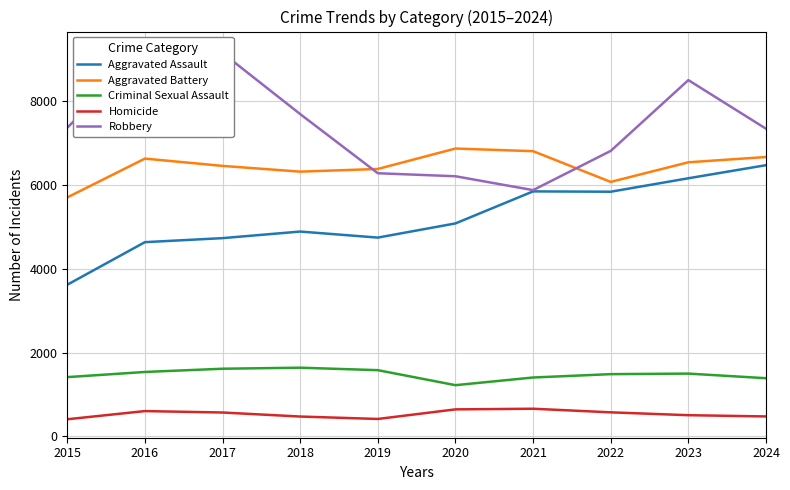

Reading left to right, what are all the values shown in this chart?

Aggravated Assault: 3620	4635	4731	4888	4744	5082	5846	5838	6159	6471
Aggravated Battery: 5702	6628	6454	6317	6381	6868	6805	6072	6540	6666
Criminal Sexual Assault: 1416	1539	1616	1641	1582	1224	1407	1487	1500	1390
Homicide: 411	606	572	476	418	647	662	576	508	478
Robbery: 7364	9218	9147	7690	6279	6207	5876	6812	8500	7341